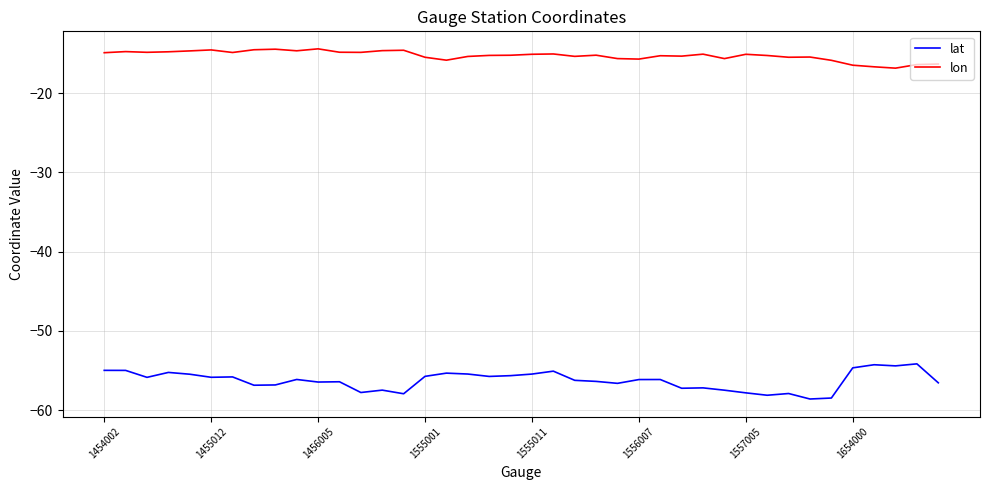

List the series in order of their overall mean, lowest first.

lat, lon